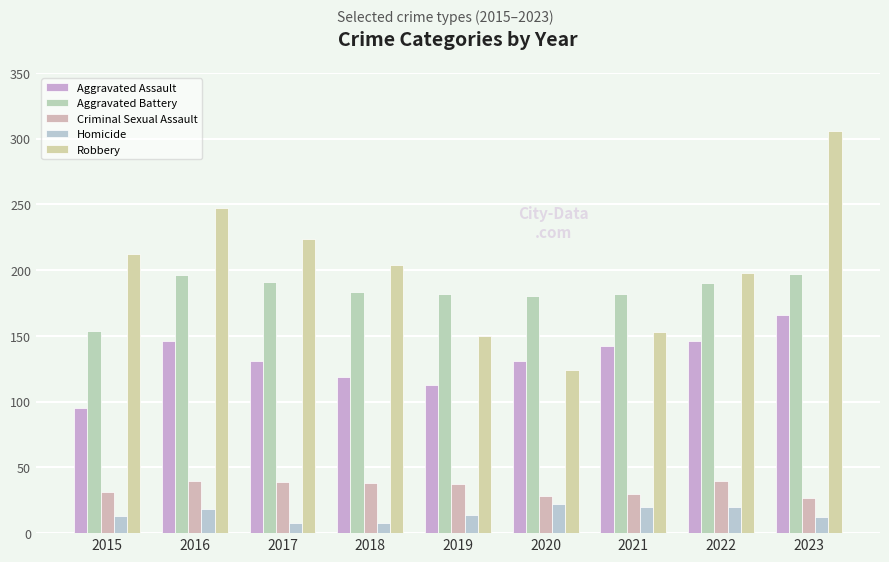

Does the chart contain stacked bars?

No